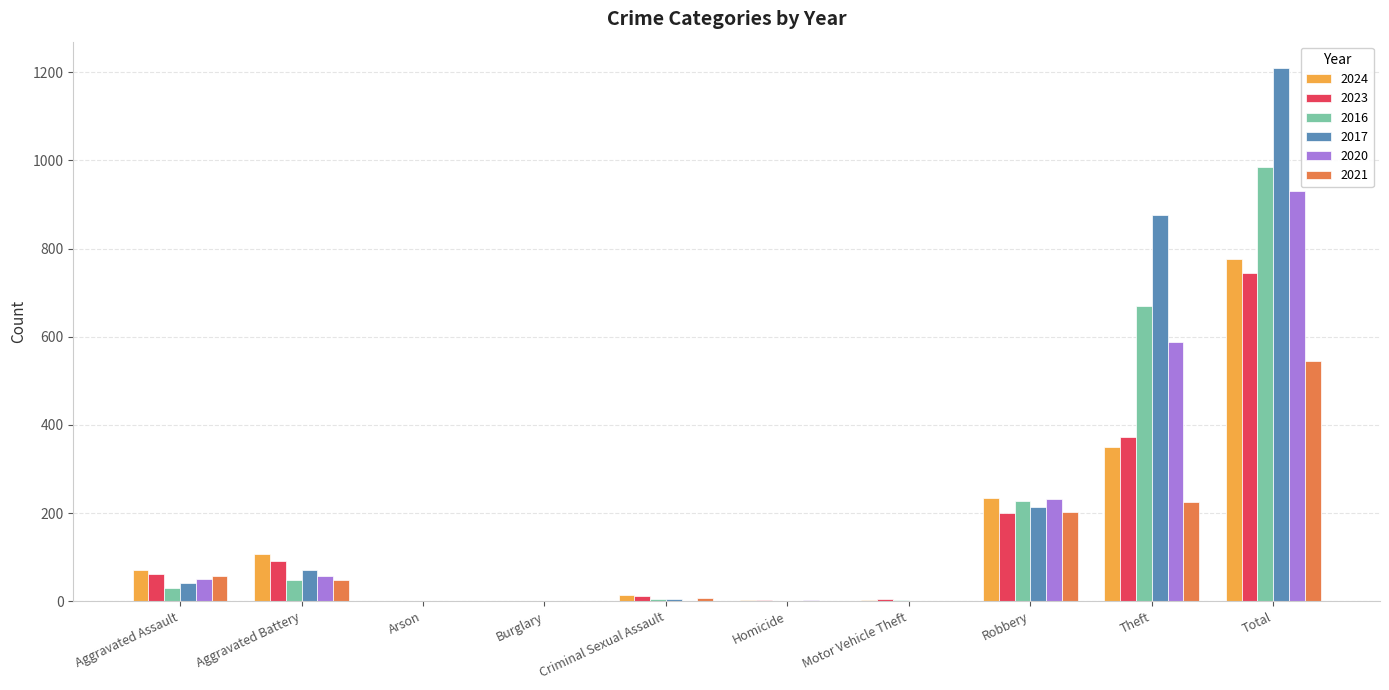

What is the greatest value displayed?

1209